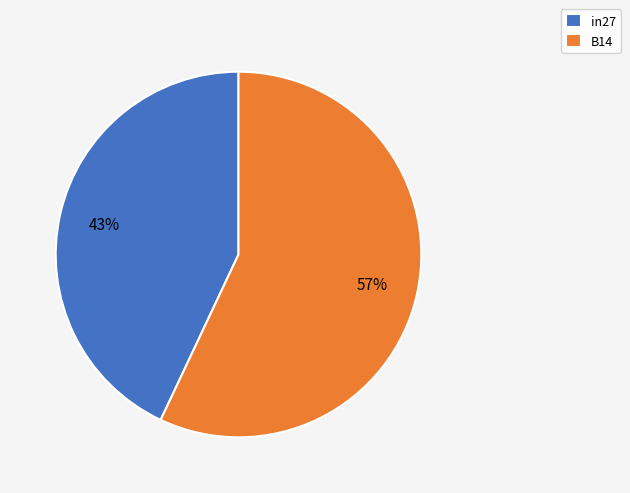

To the nearest percent, what is the average slice percentage?

50%